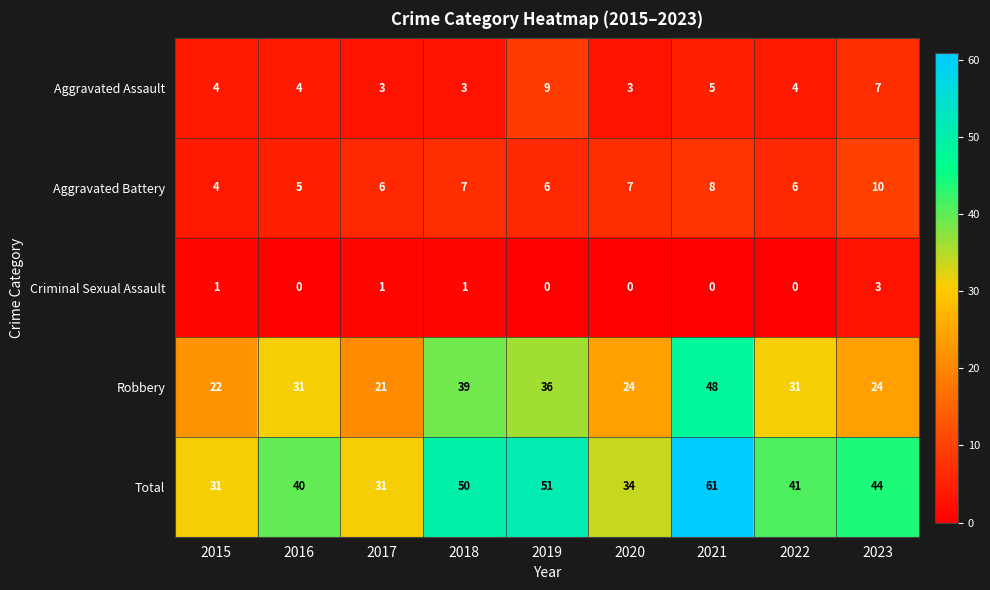

Where is Total nearest to the value 46?

2023